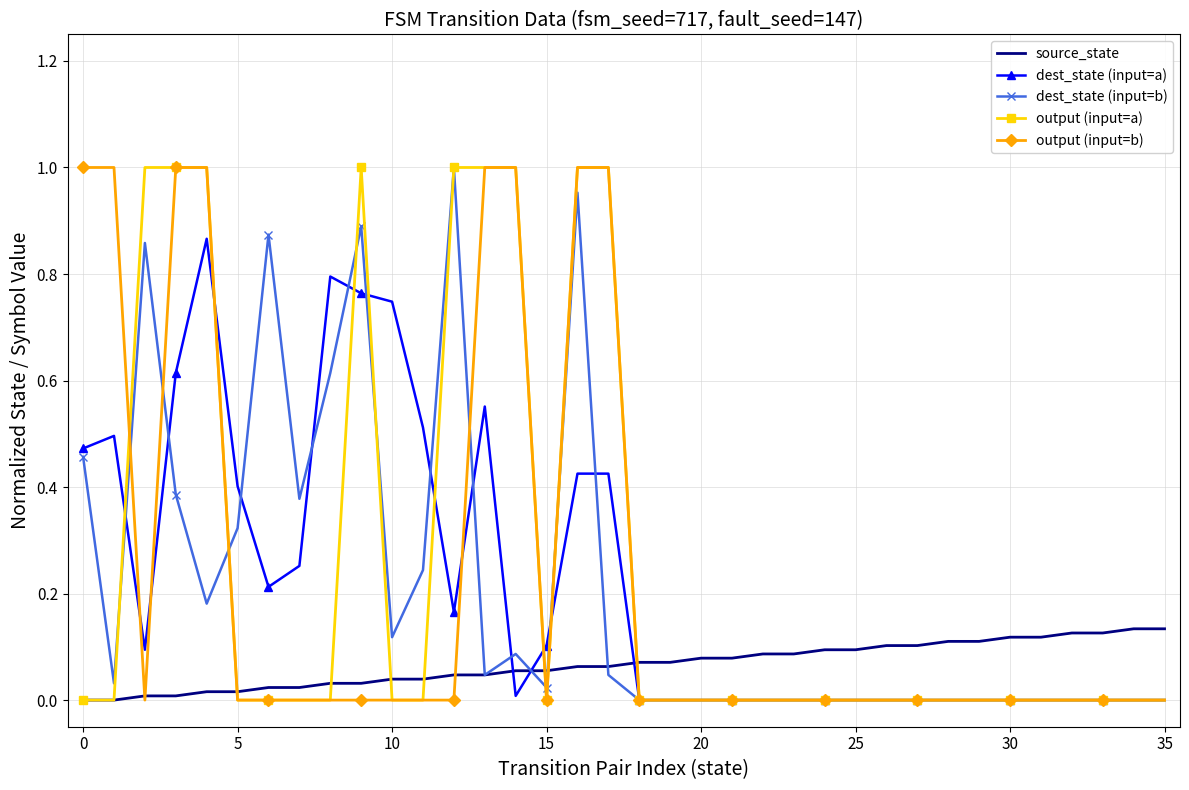

What are all the series names shown in the legend?

source_state, dest_state (input=a), dest_state (input=b), output (input=a), output (input=b)